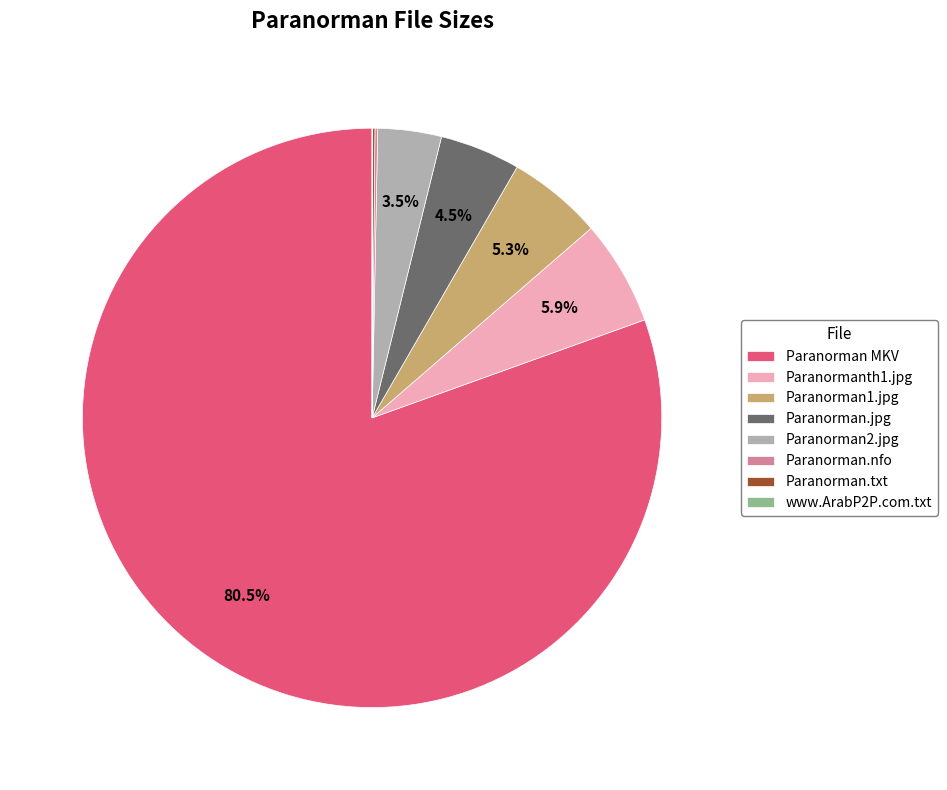

What is the majority slice?

Paranorman MKV